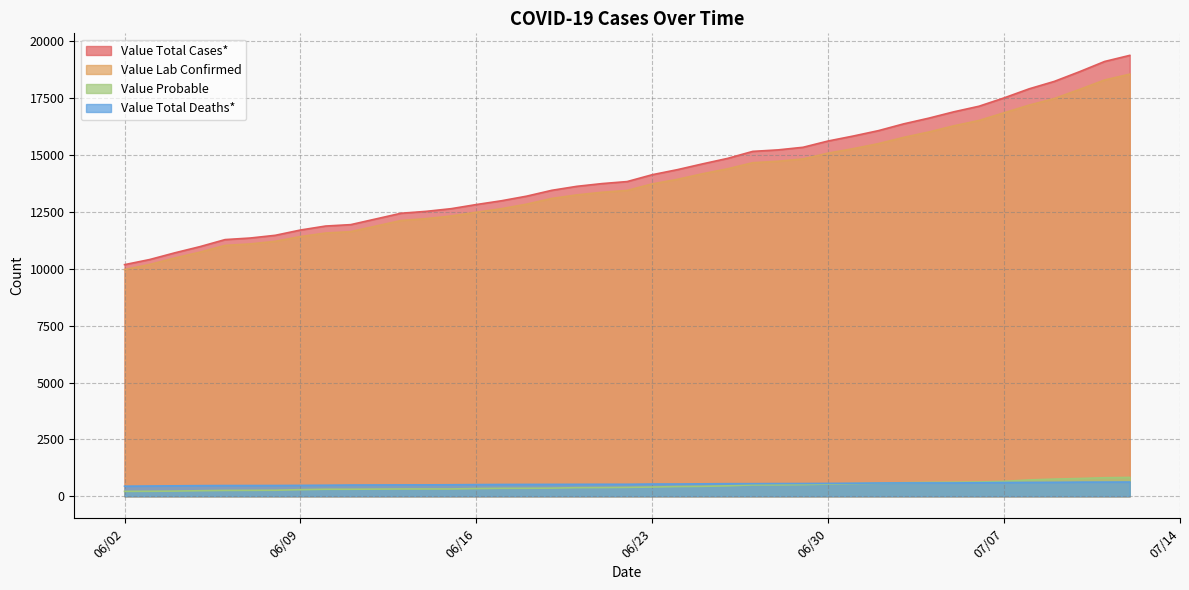

Which category has the highest value across all series?

07/12/2020